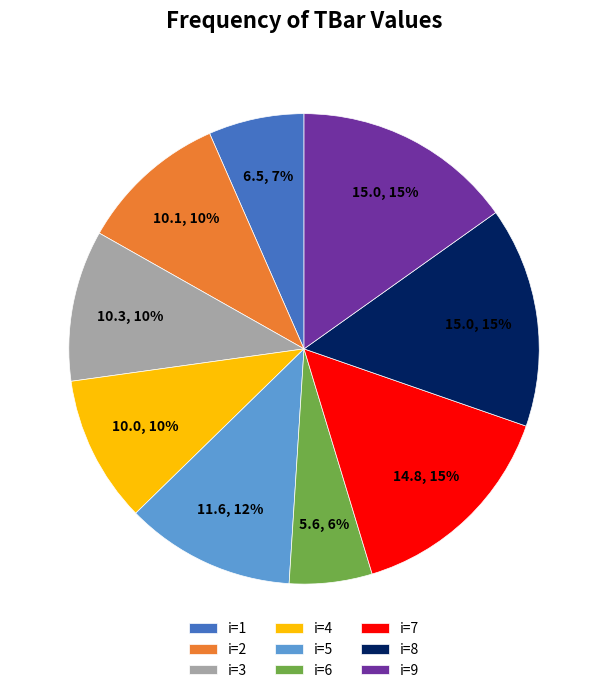

To the nearest percent, what is the combined percentage of i=7 and i=6?

21%